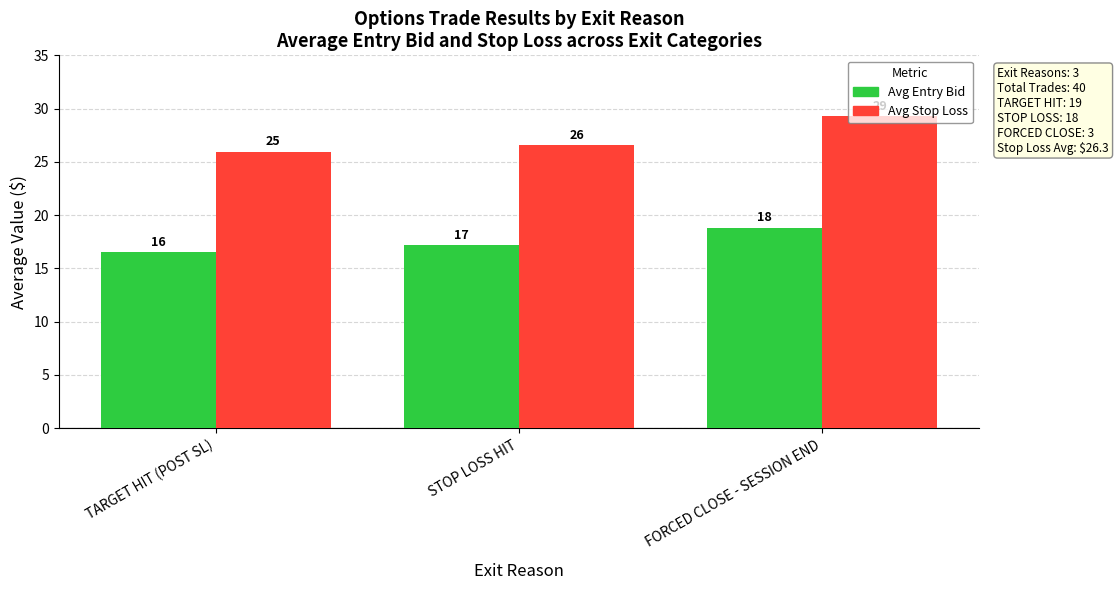

Which category has the lowest value across all series?

TARGET HIT (POST SL)